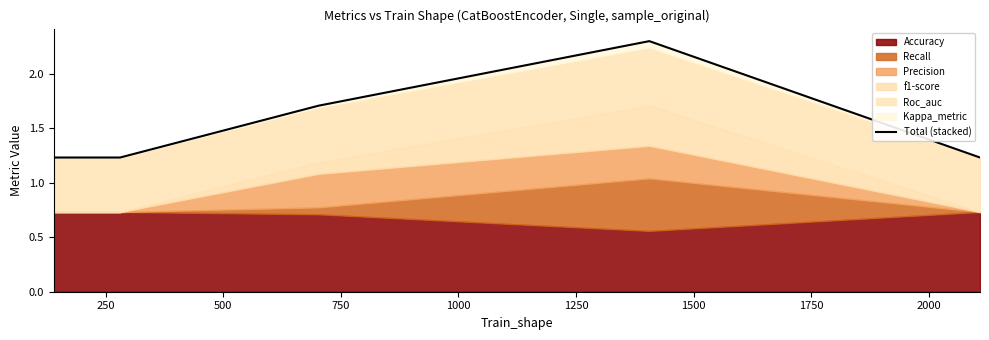

What is the sum of all values?

7.7